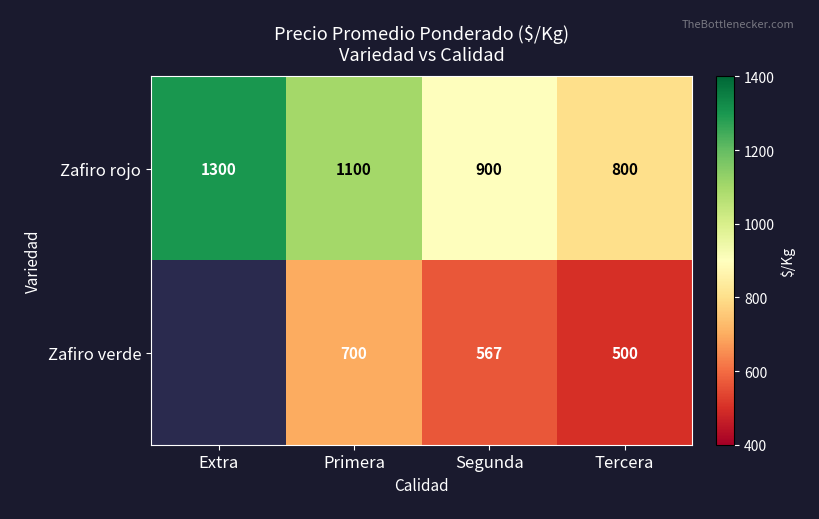

How many data points does each series have?

4